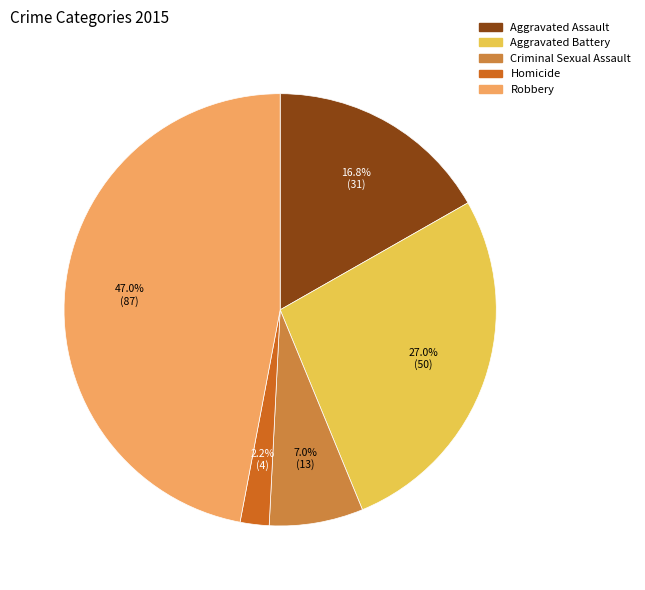

To the nearest percent, what percentage of the pie is Aggravated Battery?

27%